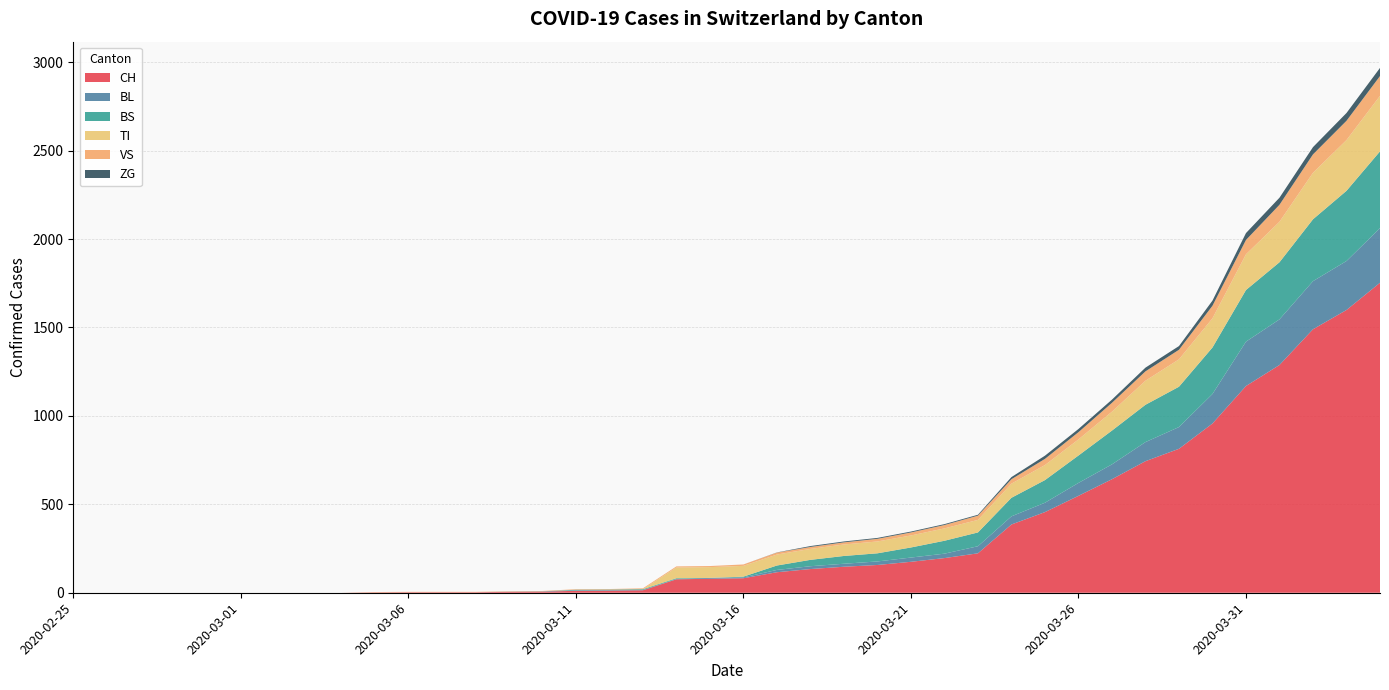

Reading left to right, transcribe all the data shown in this chart.

CH: 0	0	0	0	0	0	0	0	0	2	3	3	3	5	6	11	12	14	76	79	82	116	134	147	157	175	196	223	386	456	548	642	744	814	957	1169	1288	1490	1599	1753
BL: 0	0	0	0	0	0	0	0	0	0	0	0	0	1	2	2	2	2	2	5	5	13	16	17	20	24	25	40	46	53	73	84	108	123	167	251	258	272	277	309
BS: 0	0	0	0	0	0	0	0	0	0	0	0	0	0	0	4	4	4	4	0	4	25	36	44	46	57	73	78	105	128	155	191	211	228	263	292	323	350	397	434
TI: 0	0	0	0	0	0	0	0	0	0	0	0	0	0	0	0	0	0	61	61	61	62	62	65	67	68	70	71	80	85	91	107	136	155	165	202	229	263	287	314
VS: 0	0	0	0	0	0	0	0	0	2	2	2	2	2	2	3	3	5	6	6	8	11	11	12	15	17	19	24	25	35	41	50	53	54	71	81	96	104	109	112
ZG: 0	0	0	0	0	0	0	0	0	0	0	0	0	0	0	0	0	0	0	0	0	1	5	5	5	5	5	5	12	18	18	18	21	21	29	39	40	41	44	46